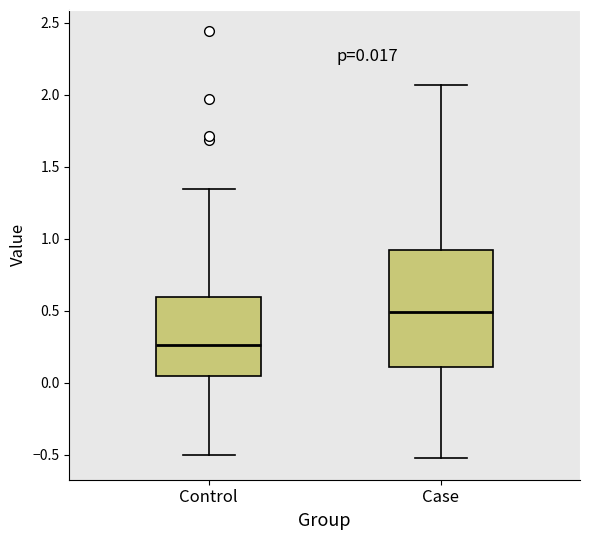

Comparing the boxes themselves (not the whiskers), which one is the tallest?

Case